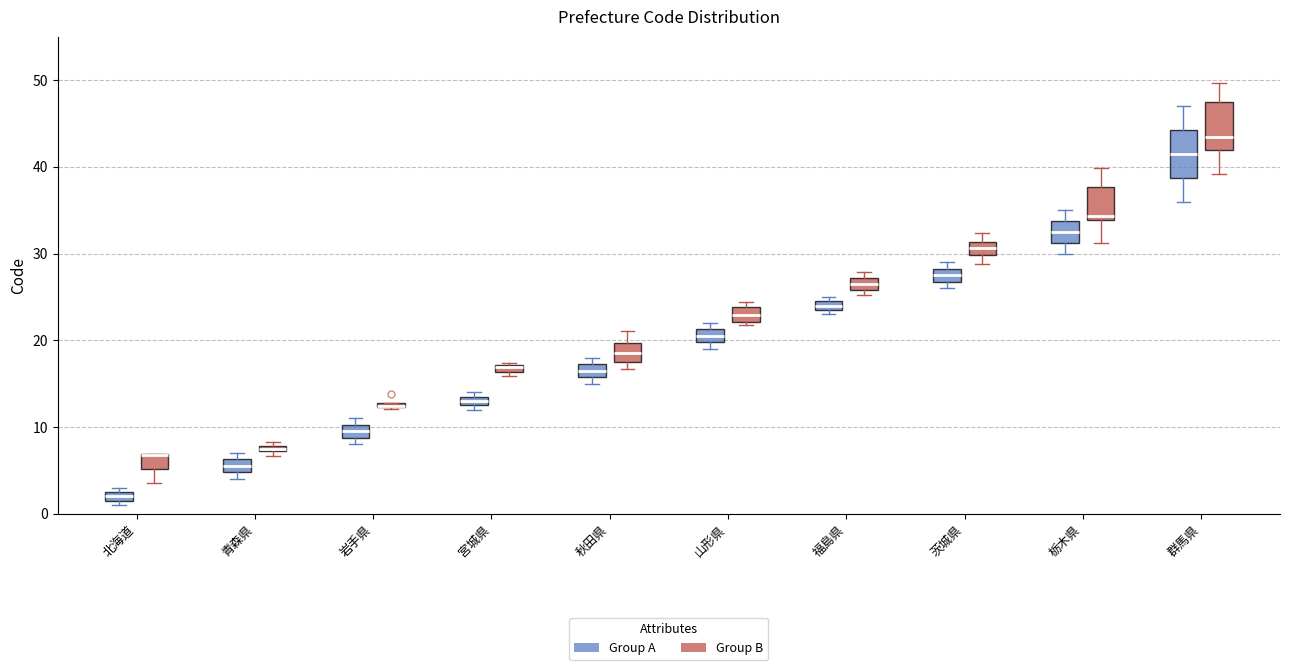

Where is the lower edge of the box for 福島県 (Group B) on the y-axis? The values are not printed on the chart, so give them approximately, as read against the axis.

26